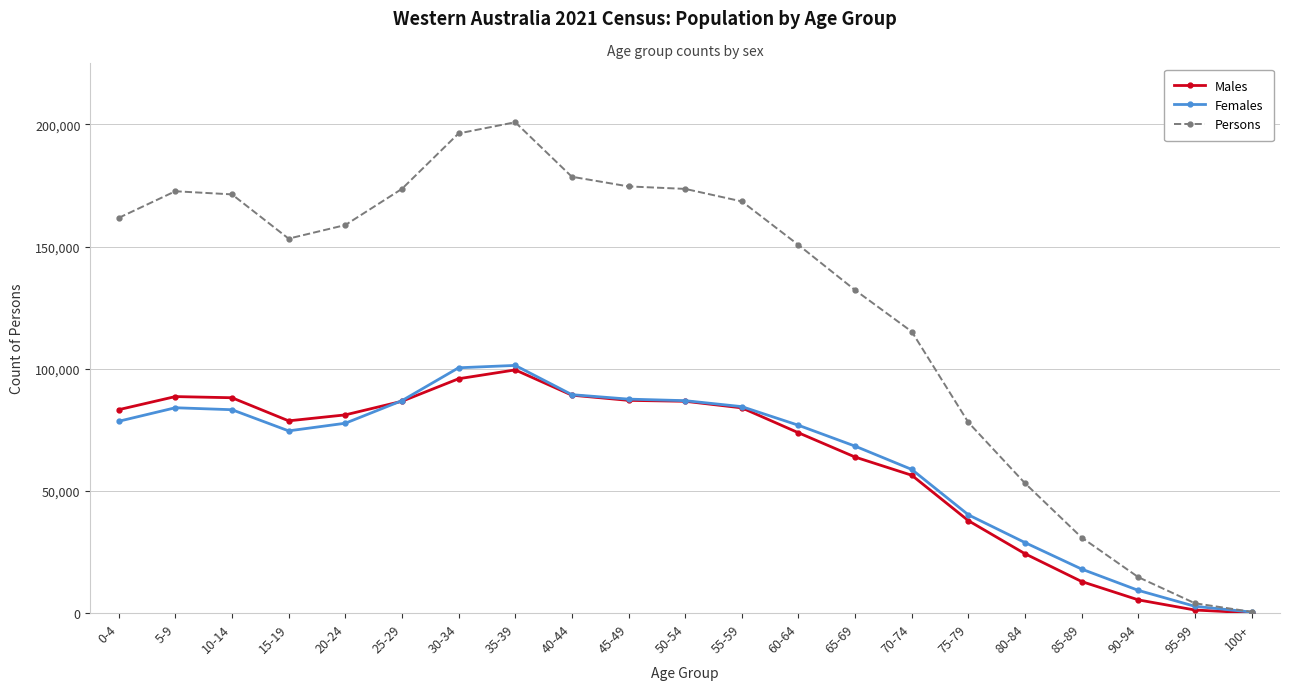

Does the chart have visible grid lines?

Yes